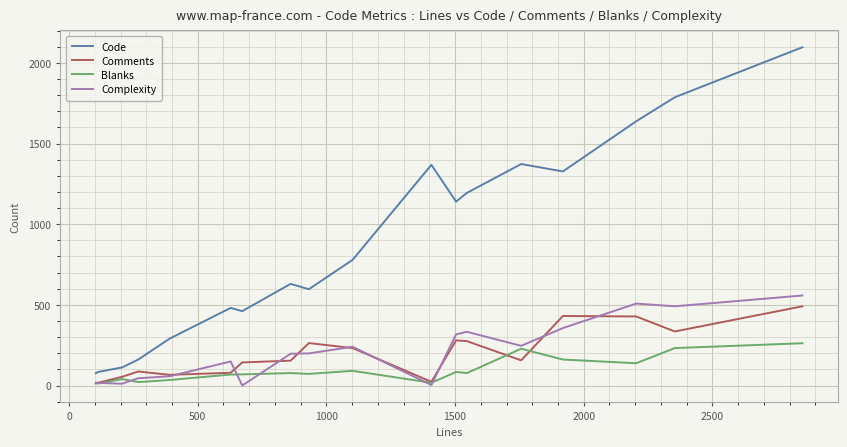

Which series has the largest total across all categories?

Code